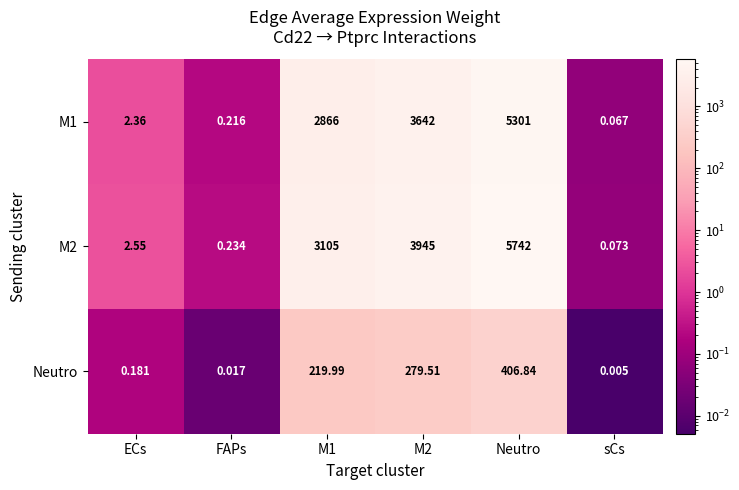

How many data points in M2 are less than 3105?

3